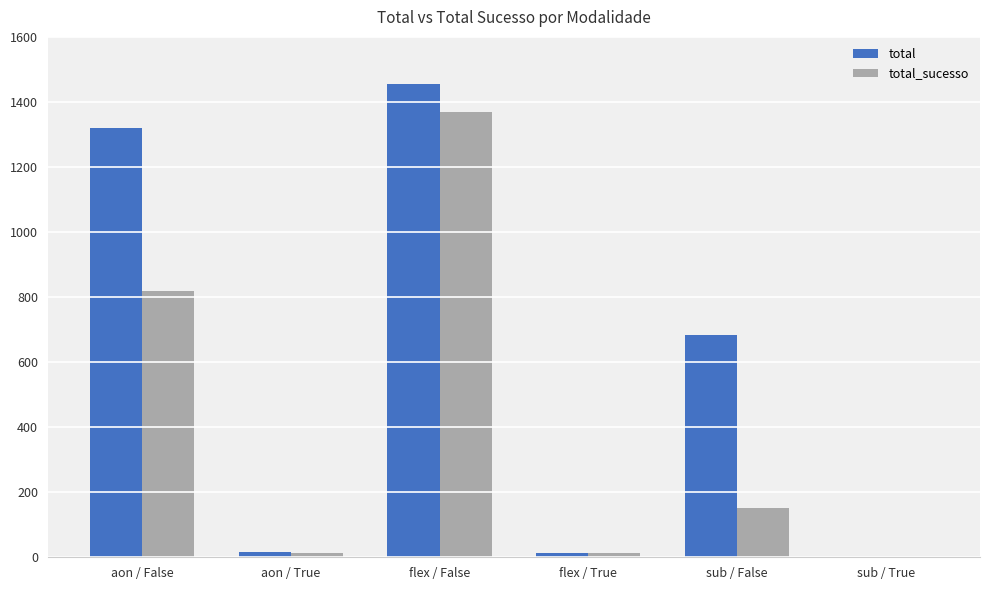

Count the number of categories in the chart.

6